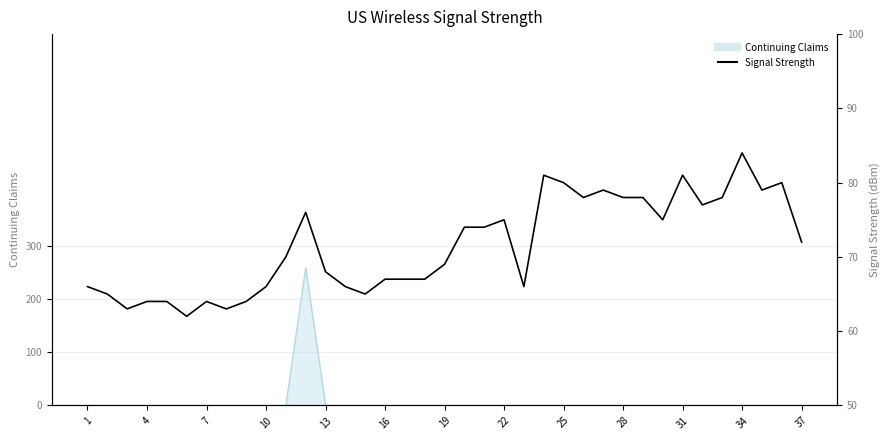

Approximately how many times larger is the value at 20 compared to 30?

0.9